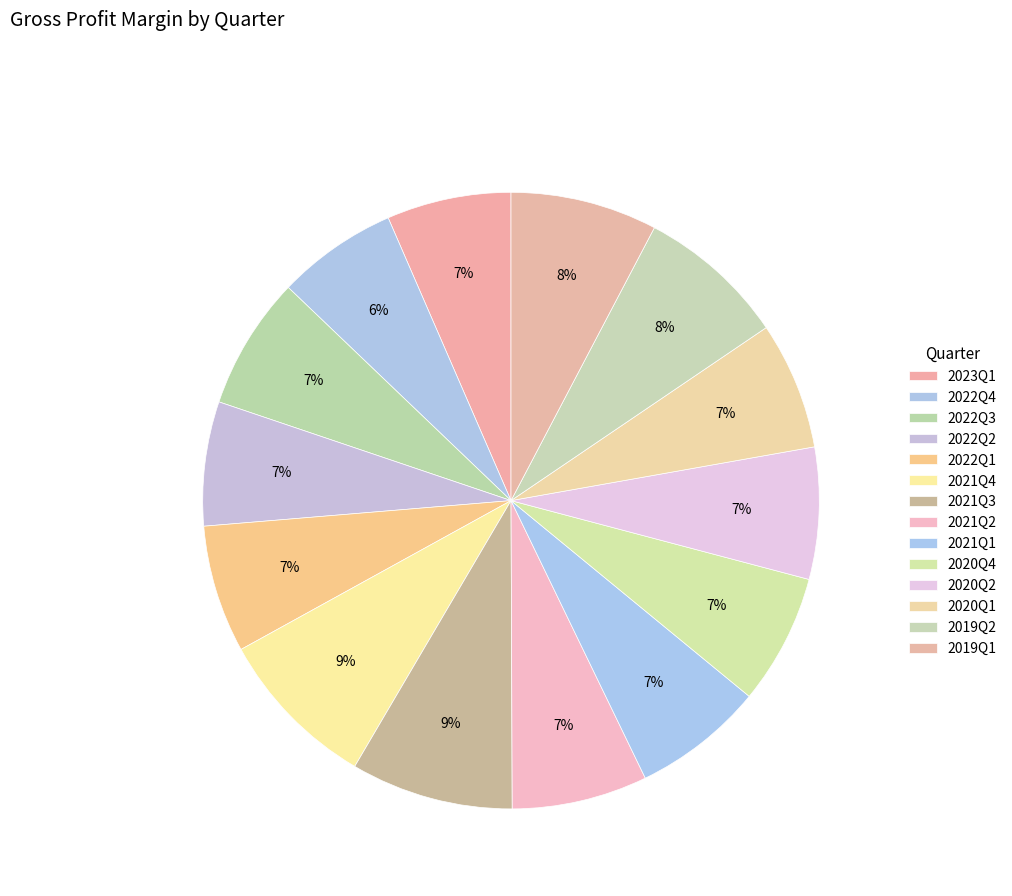

Which slice is the largest?

2021Q4